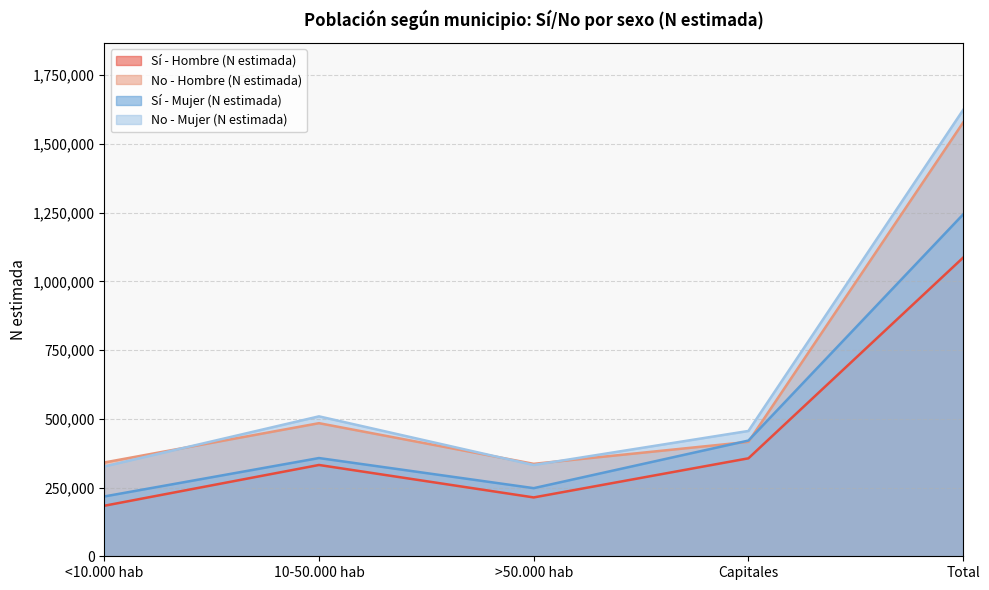

How many data points in Sí - Hombre (N estimada) are less than 332161?

2